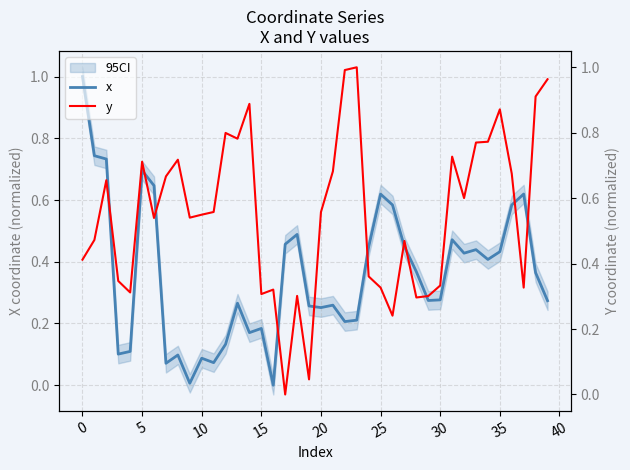

Which series has the largest total across all categories?

y